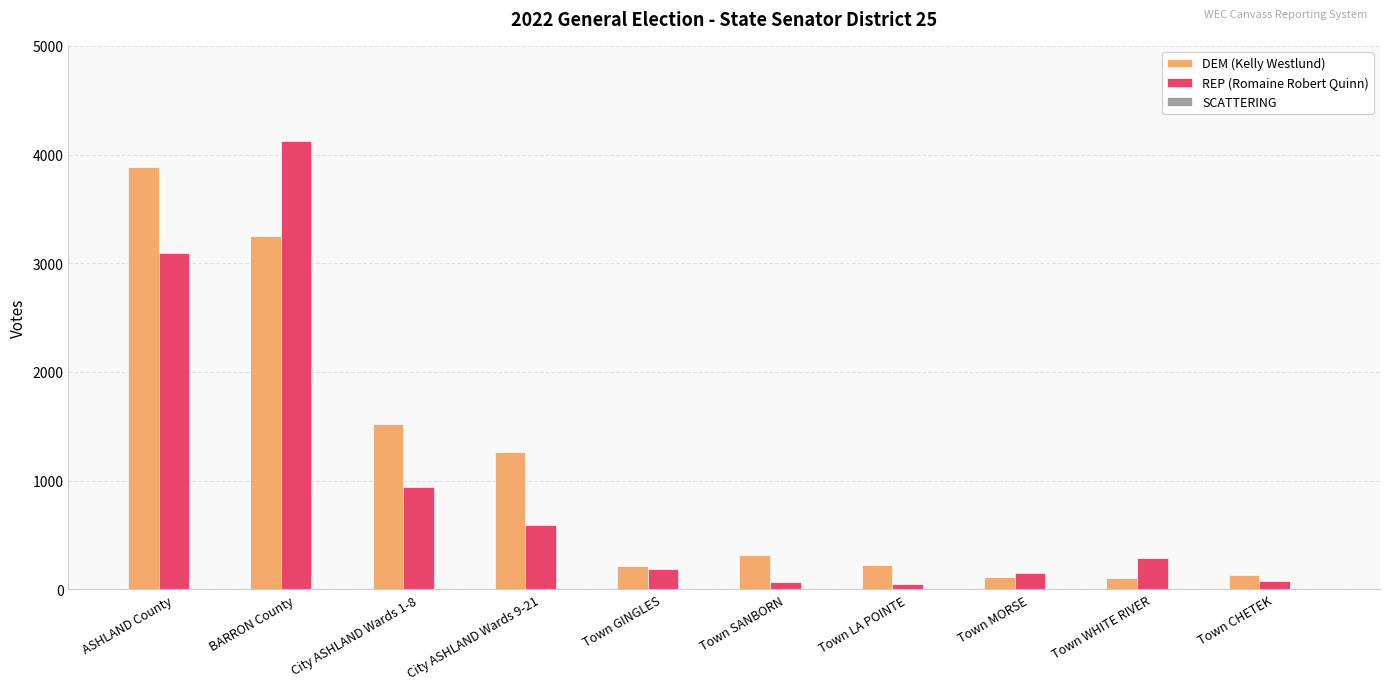

At which category does the chart reach its peak across all series?

BARRON County